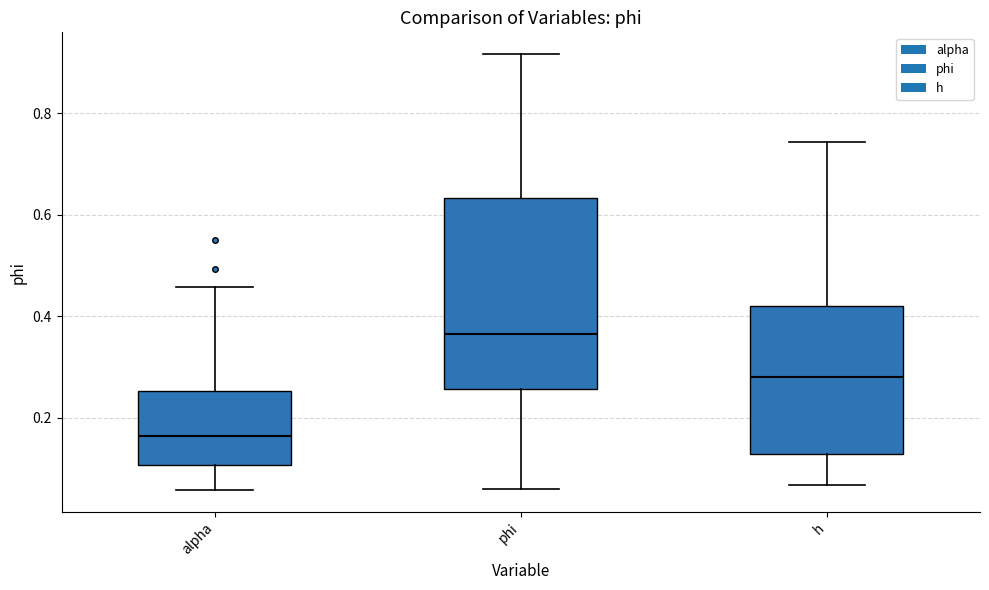

Reading left to right, transcribe this box plot: for each box, give where its median line is, the range the box spans, and where its two whiskers end, as read against the y-axis. The values are not printed on the chart, so give them approximately, as read against the axis.

alpha: median 0.16, box 0.10 to 0.26, whiskers 0.06 to 0.46
phi: median 0.36, box 0.26 to 0.64, whiskers 0.06 to 0.92
h: median 0.28, box 0.12 to 0.42, whiskers 0.06 to 0.74